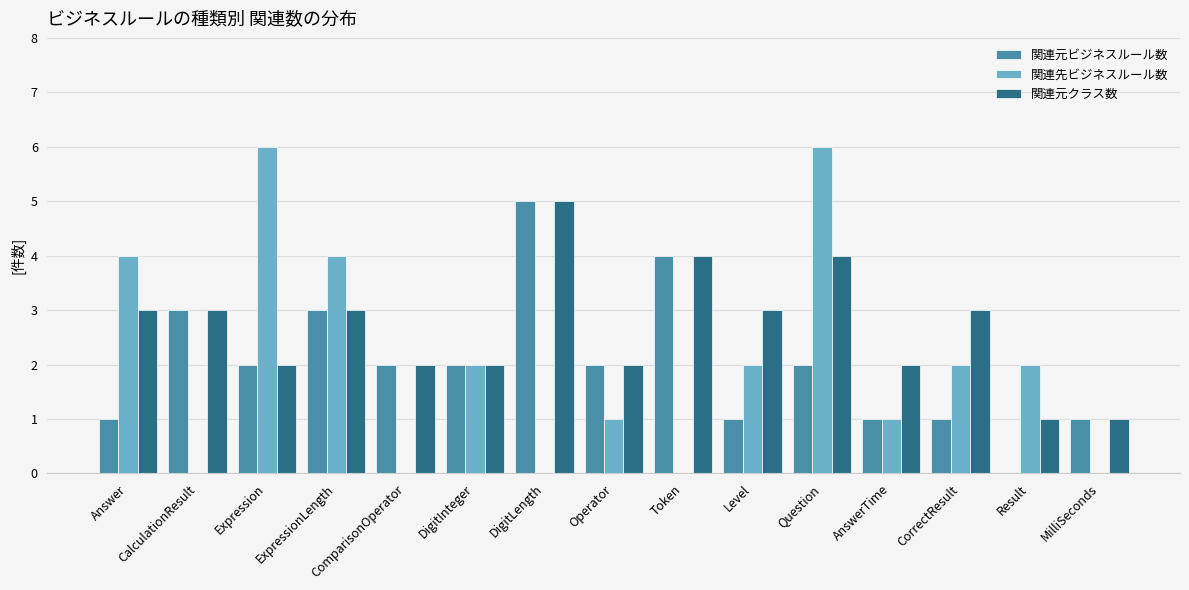

What is the sum of all 関連元クラス数 values?

40